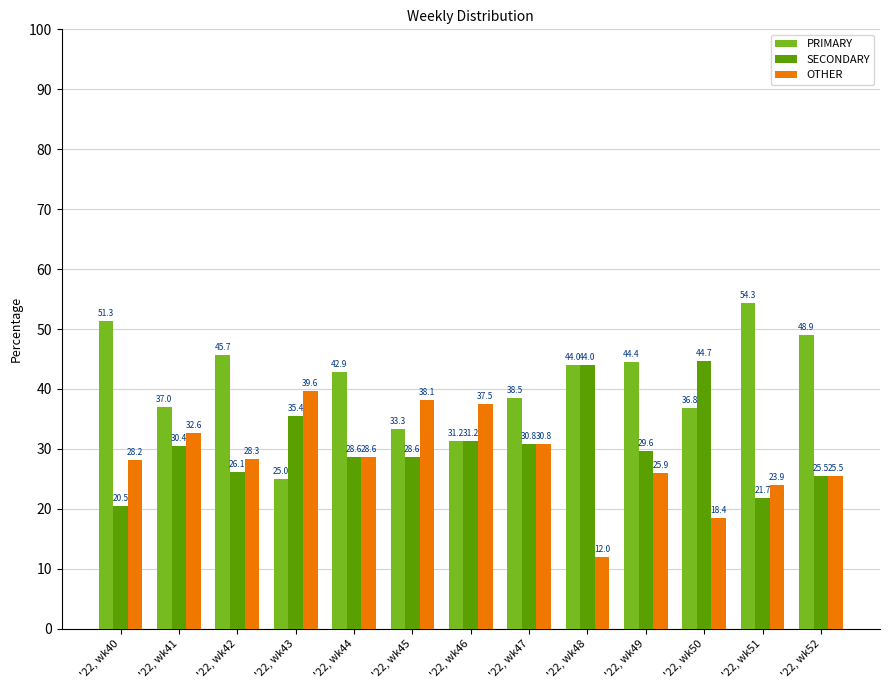

Between '22, wk43 and '22, wk51, which series saw the biggest shift?

PRIMARY